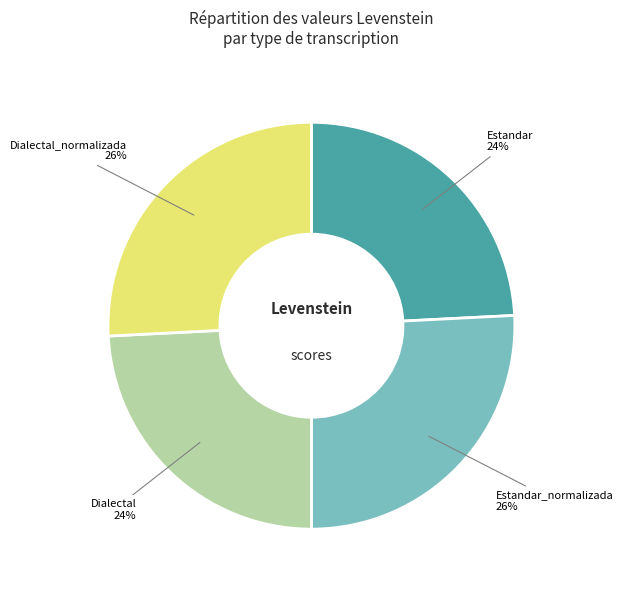

Is there a majority slice in this chart?

No